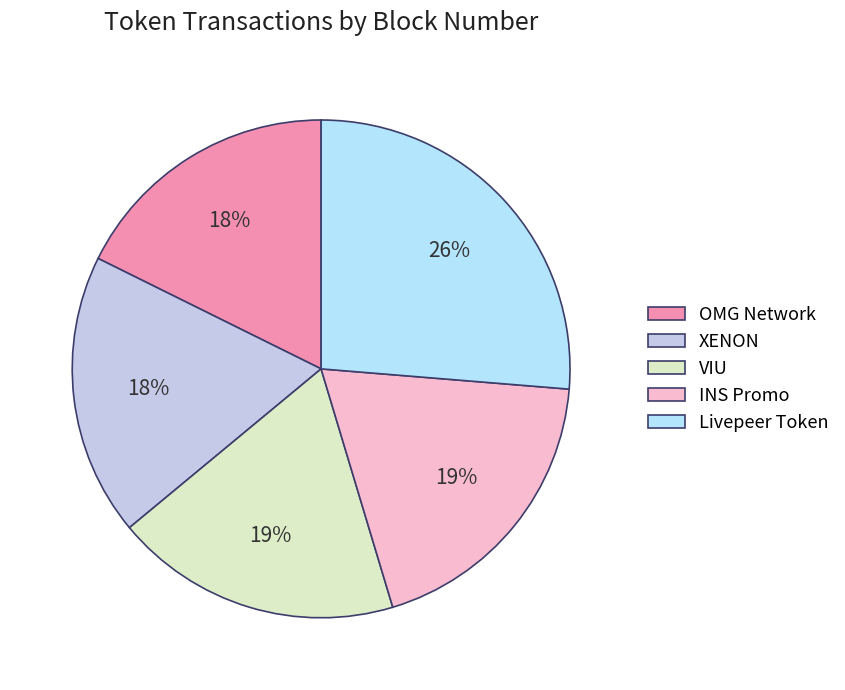

To the nearest percent, what portion does VIU represent?

19%